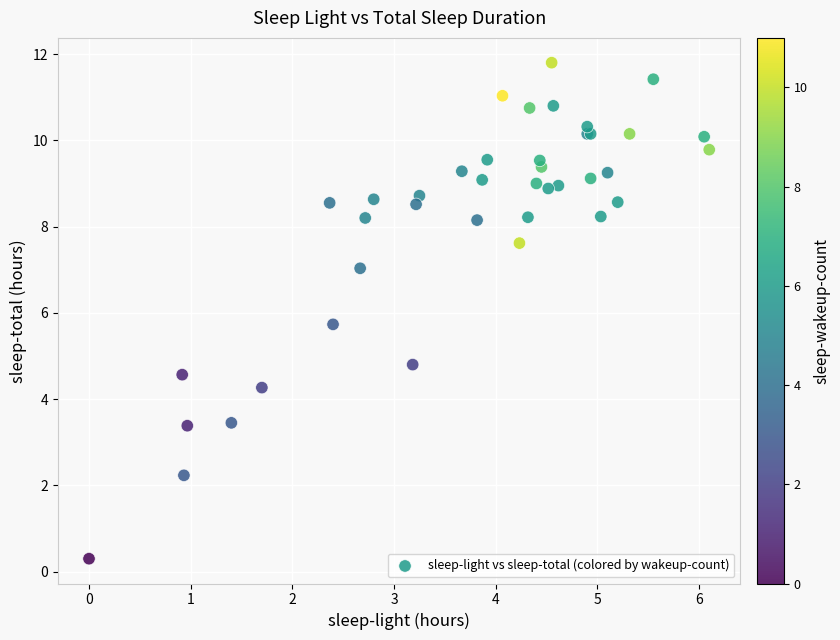

What Y value in the scatter plot is closest to 6?

5.7